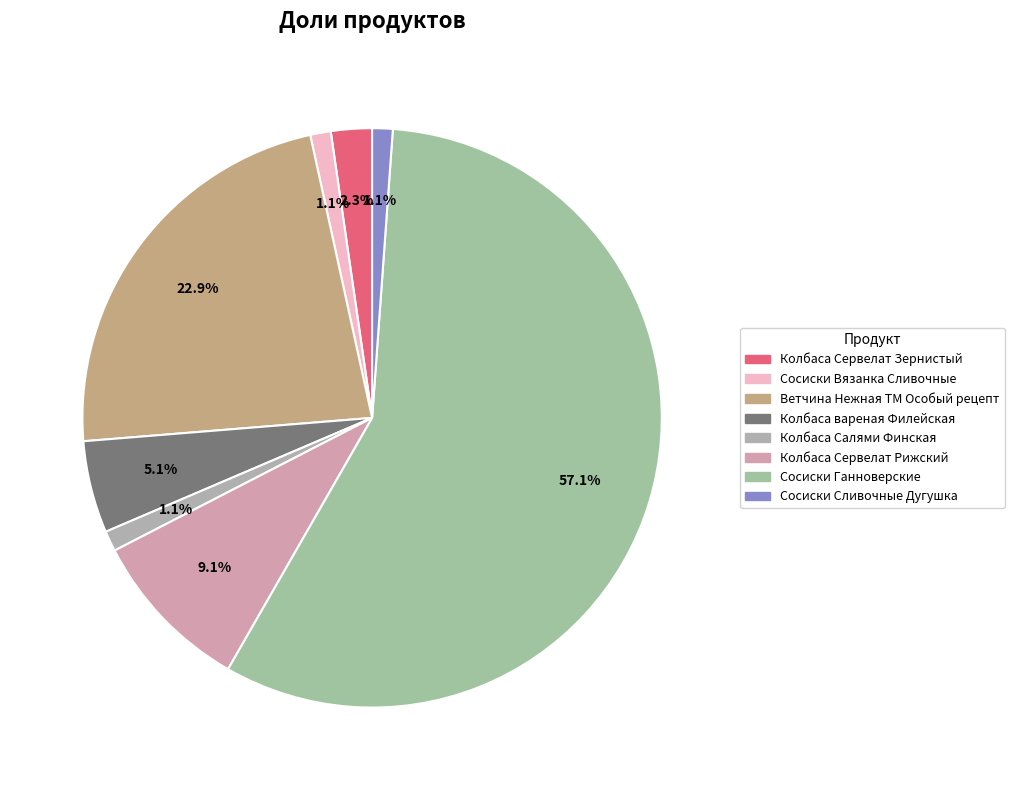

What is the majority slice?

Сосиски Ганноверские